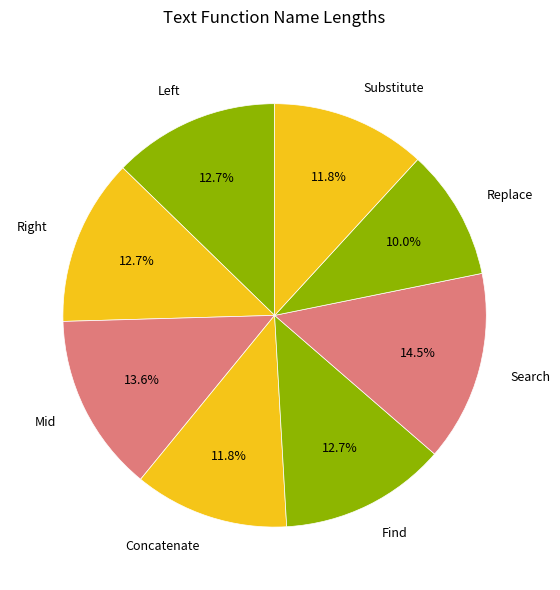

To the nearest percent, what percentage of the pie is Find?

13%